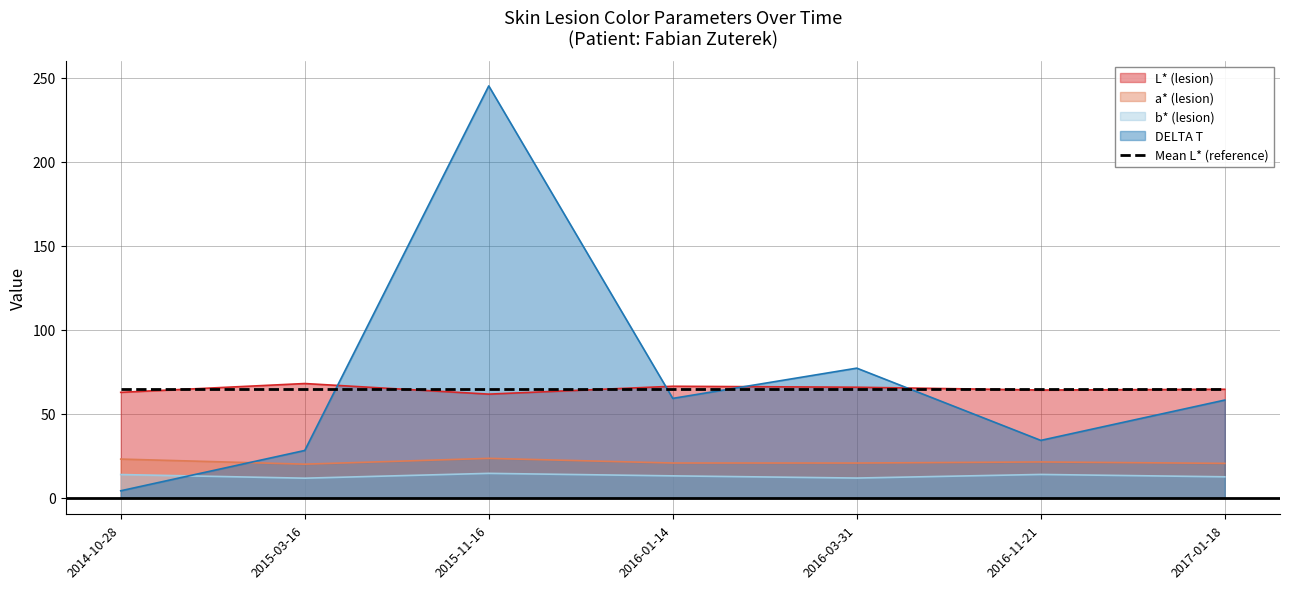

At how many categories does at least one series exceed 207?

1